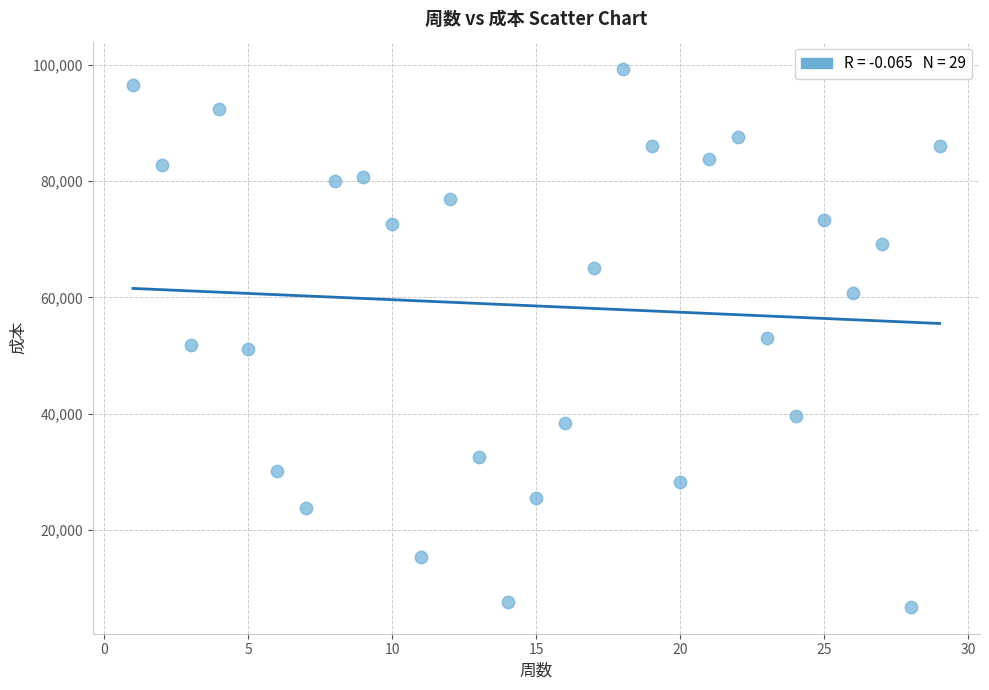

What is the range of Y values (max minus min)?

92674